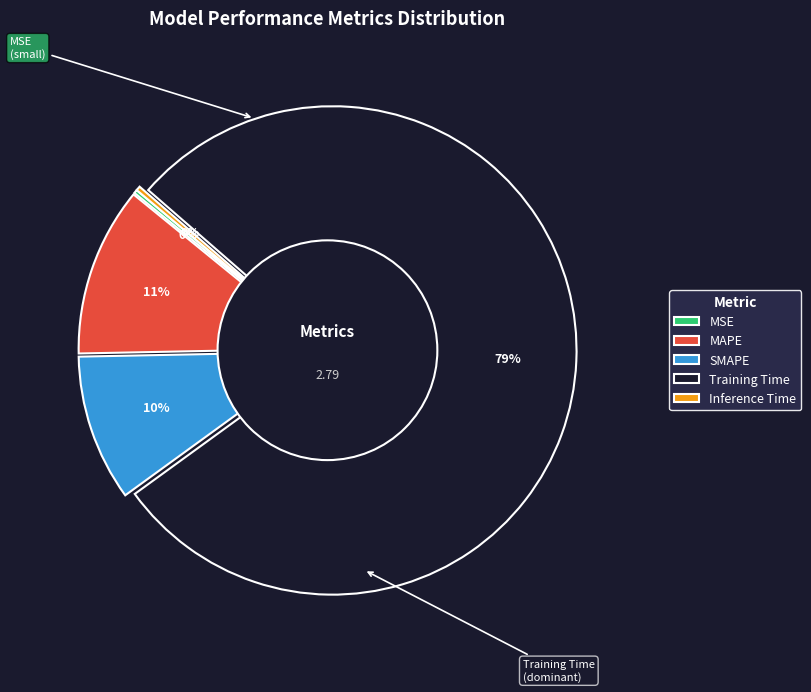

What is the largest slice in the pie chart?

Training Time